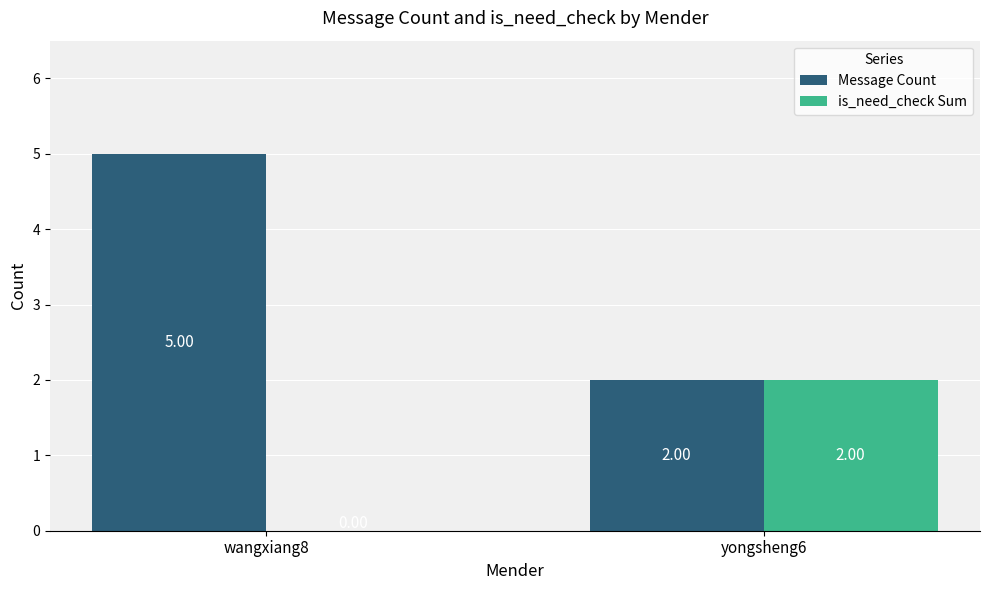

What is the sum of all Message Count values?

7